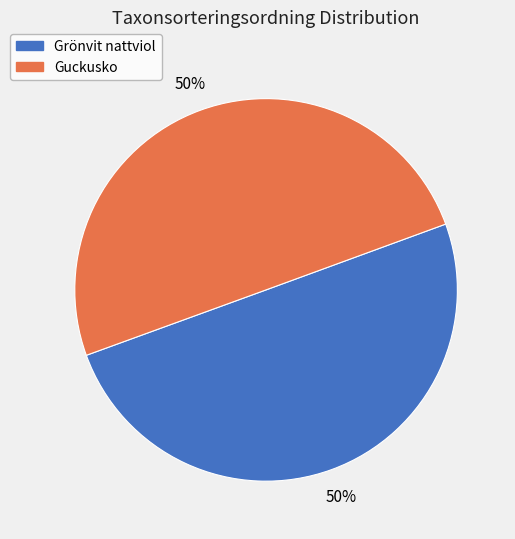

To the nearest percent, what portion does Guckusko represent?

50%